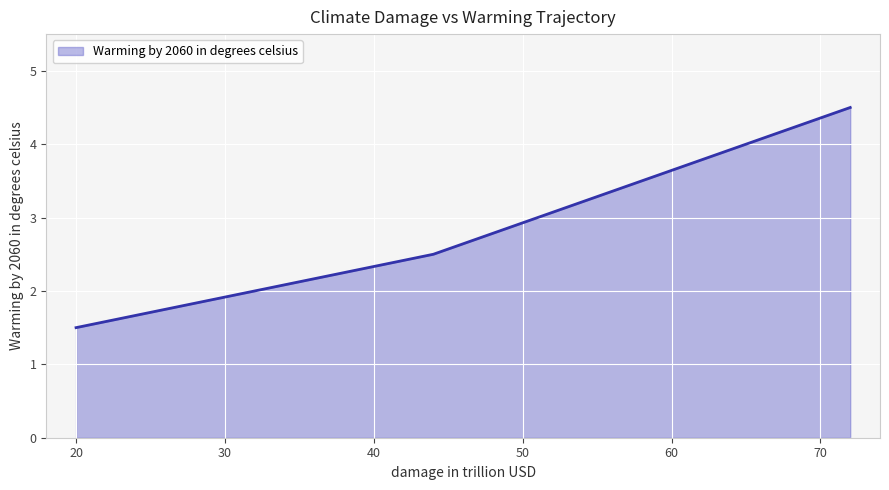

What is the minimum value shown in the chart?

1.5